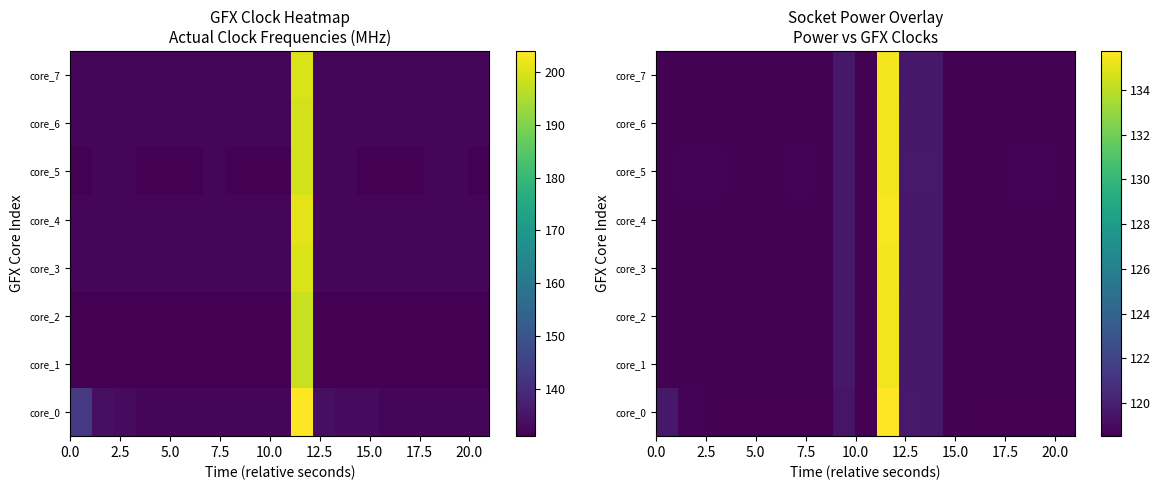

How many data points does each series have?

19